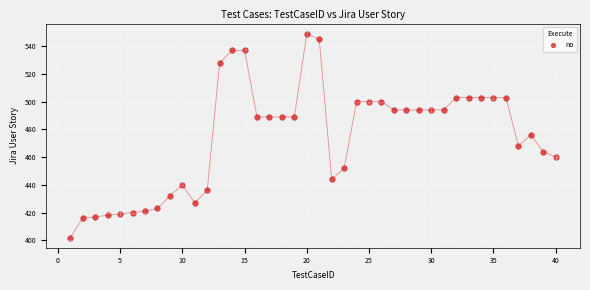

What is the range of Y values (max minus min)?

147